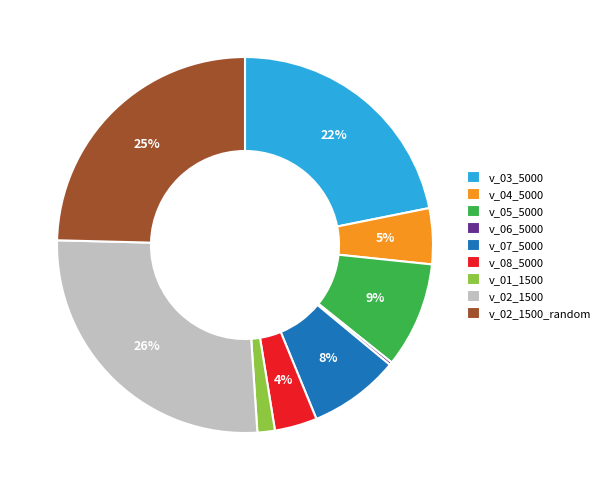

To the nearest percent, what percentage of the pie is v_03_5000?

22%